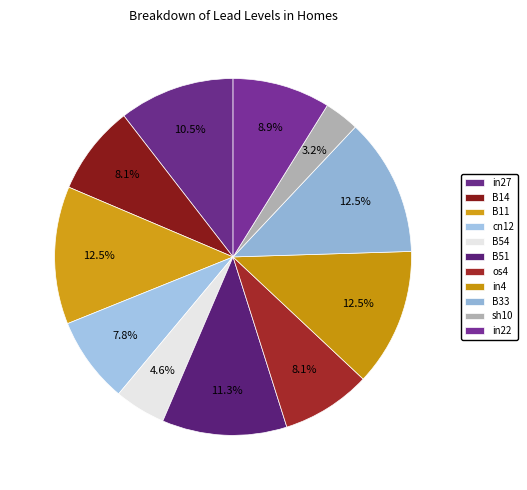

Does any single category account for the majority?

No